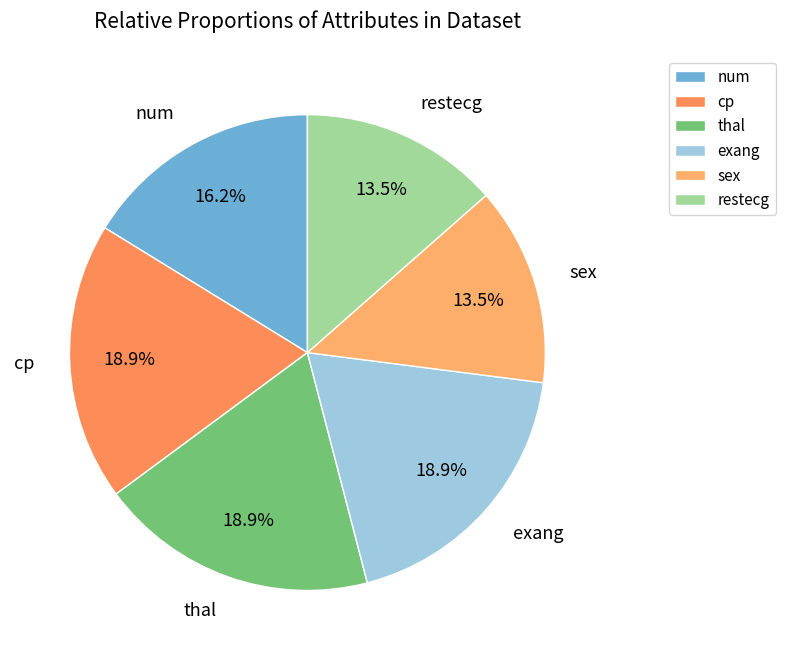

What portion of the pie excludes cp?

81.1%